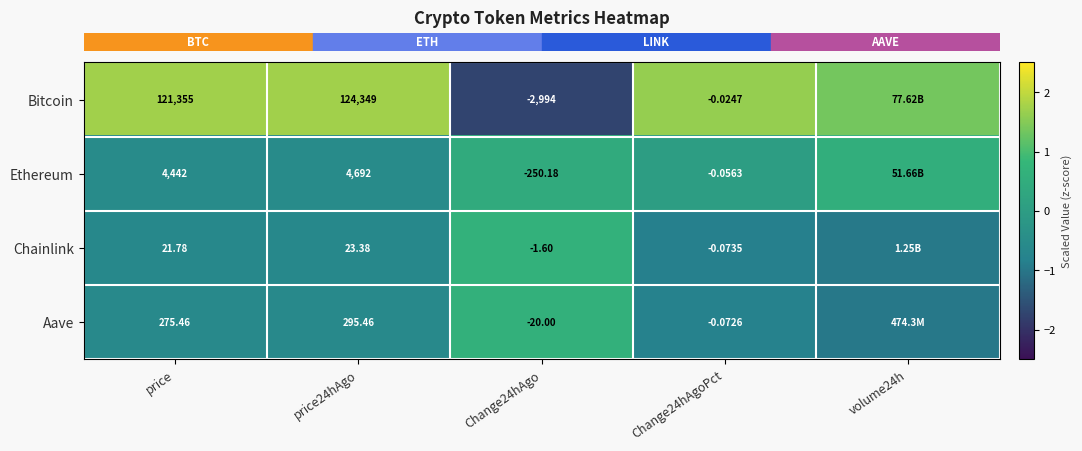

At which category is the sum across all series the highest?

volume24h